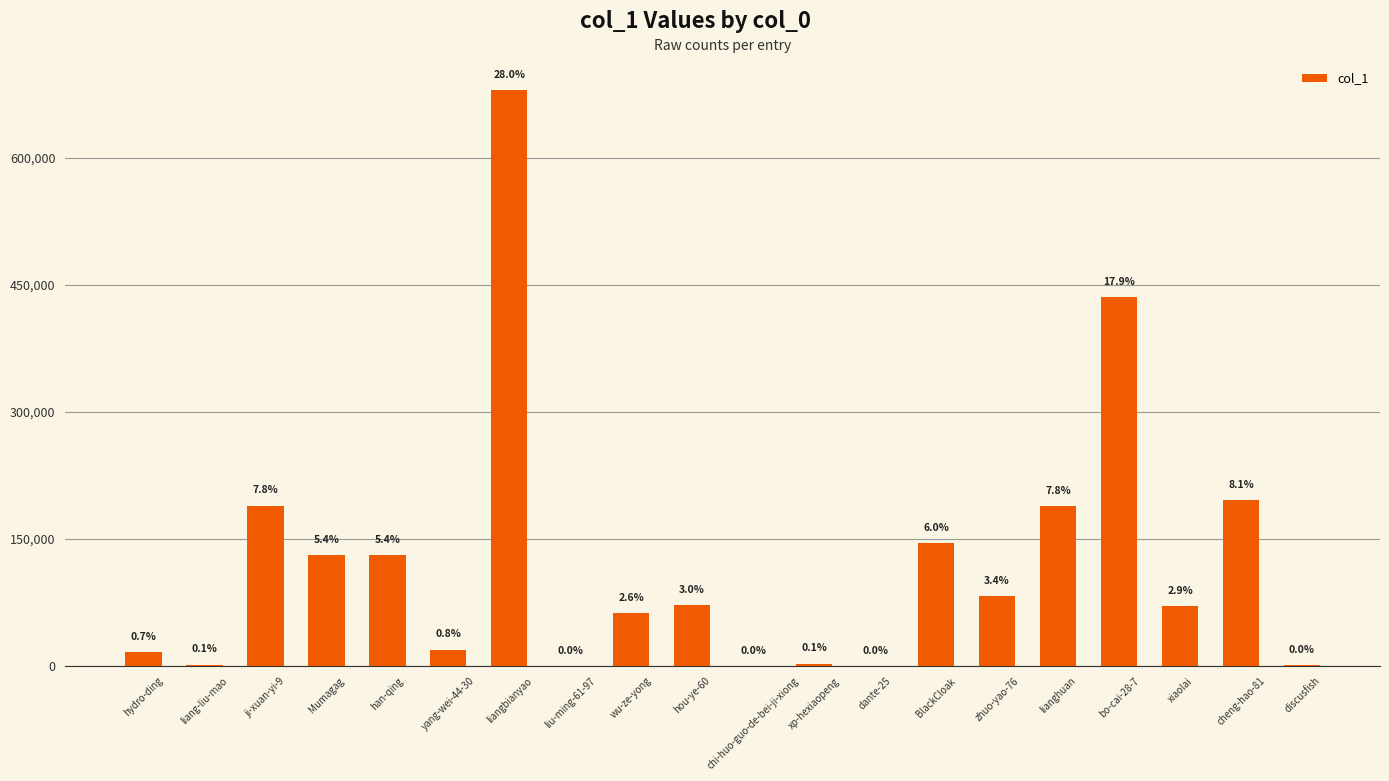

How many bars are there in total?

20